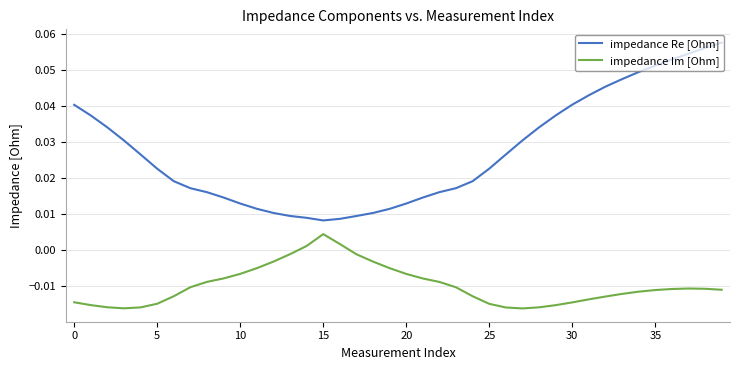

Which series has the widest spread of values?

impedance Re [Ohm]